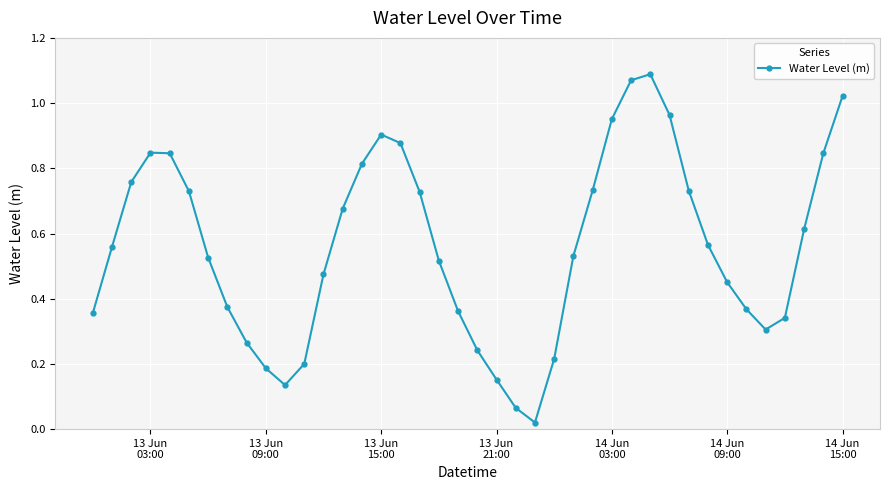

True or false: the data has more than 1 interior local peaks.

True